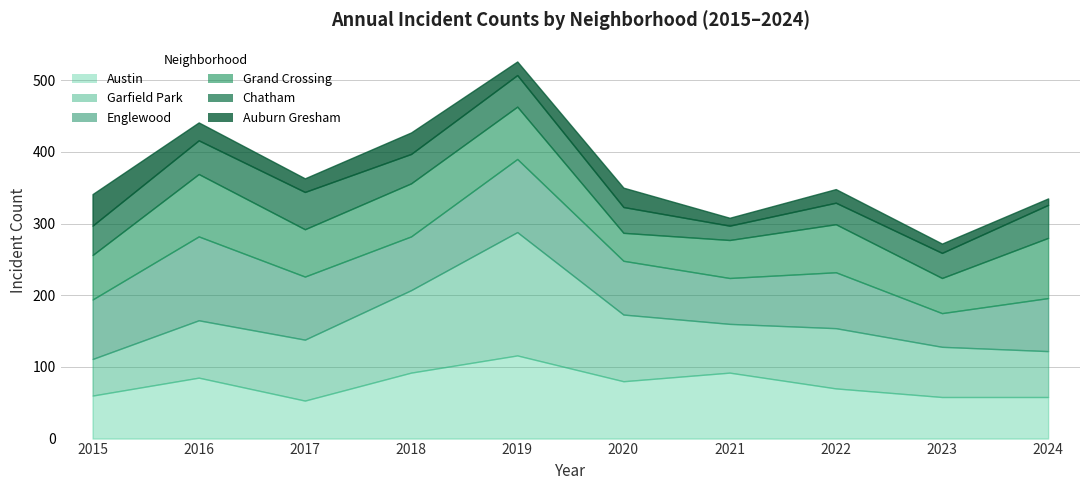

Does the chart have visible grid lines?

Yes